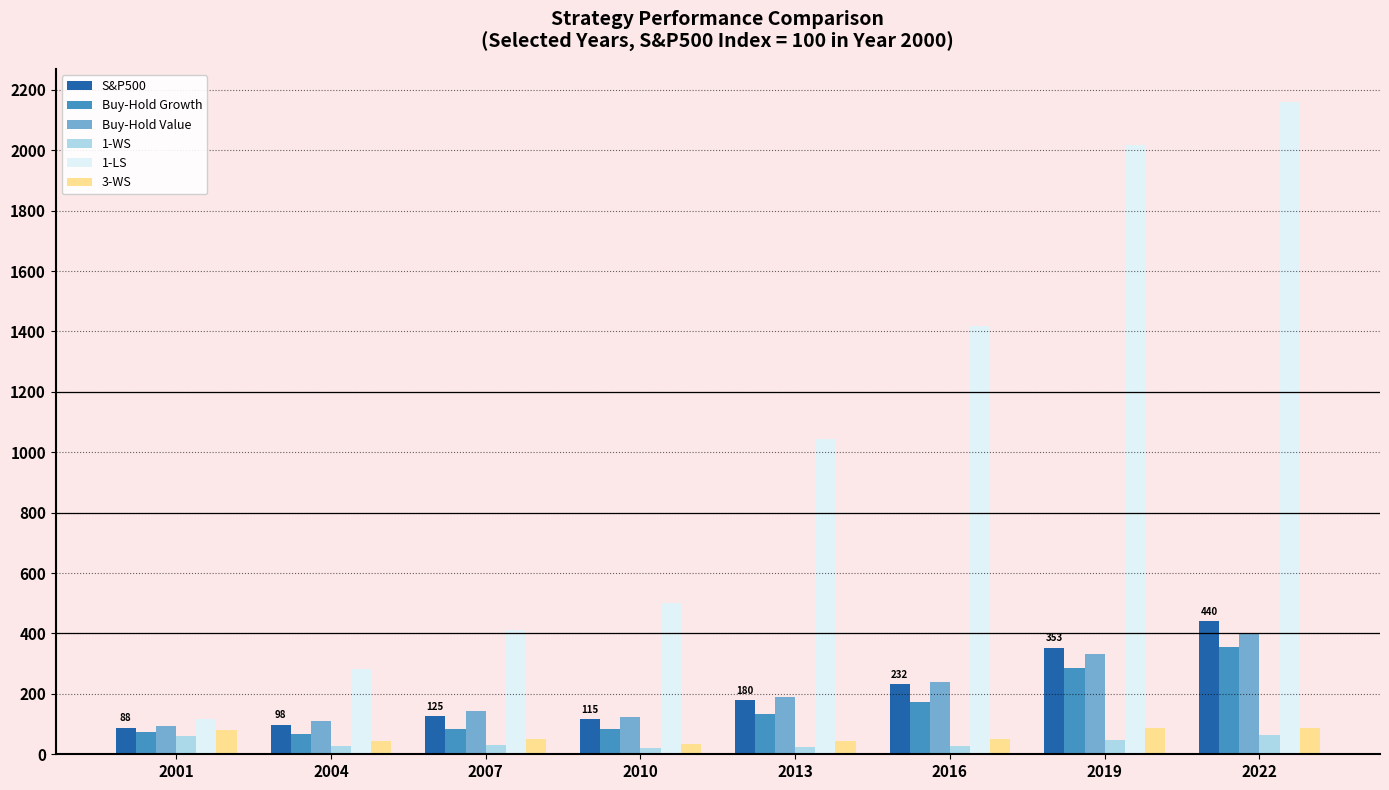

What is the difference between the second highest and second lowest values in the Buy-Hold Growth series?

211.2